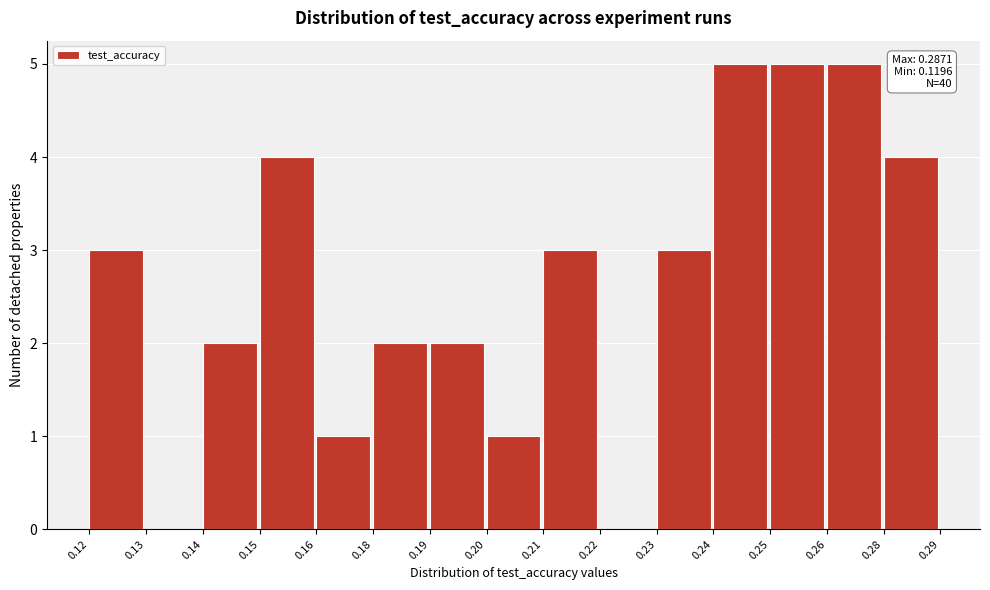

Reading left to right, what are all the values shown in this chart?

0.12=3	0.13=0	0.14=2	0.15=4	0.16=1	0.18=2	0.19=2	0.20=1	0.21=3	0.22=0	0.23=3	0.24=5	0.25=5	0.26=5	0.28=4